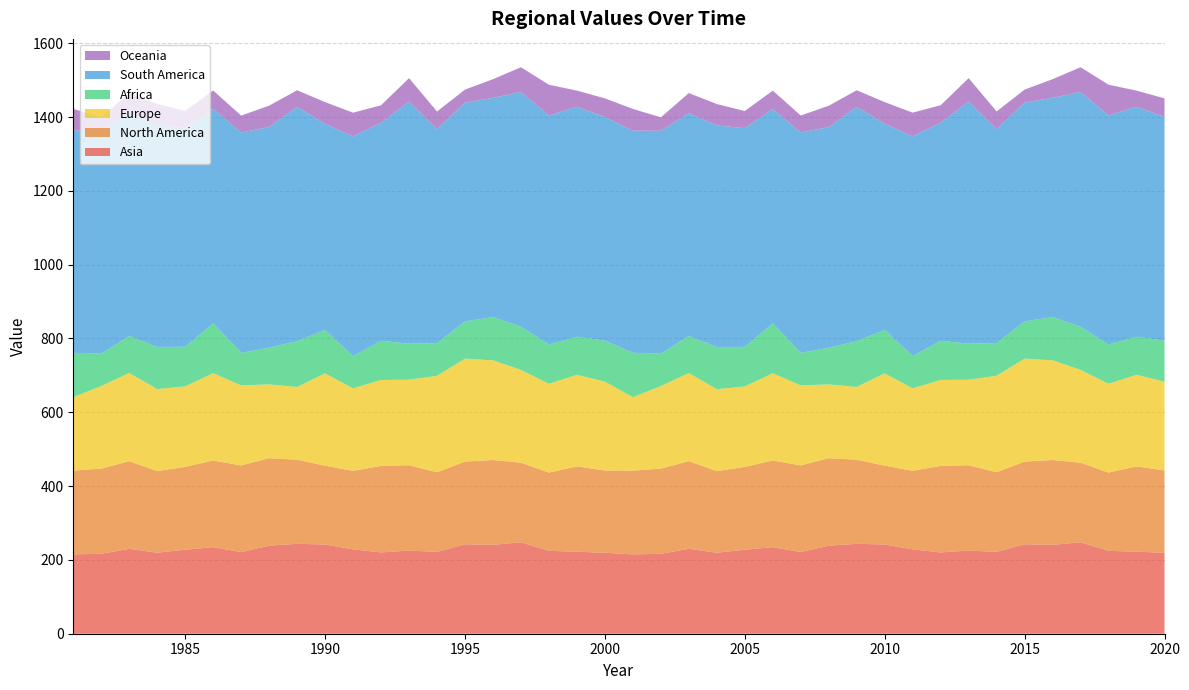

Reading left to right, list all the values displayed in this chart.

Asia: 1981=215.0	1982=216.6	1983=230.1	1984=219.5	1985=227.6	1986=234.6	1987=221.3	1988=238.5	1989=243.6	1990=241.7	1991=228.7	1992=220.3	1993=225.3	1994=221.8	1995=242.5	1996=240.8	1997=247.9	1998=224.6	1999=222.2	2000=219.3	2001=215.0	2002=216.5	2003=230.1	2004=219.5	2005=227.6	2006=234.6	2007=221.3	2008=238.4	2009=243.6	2010=241.7	2011=228.7	2012=220.3	2013=225.3	2014=221.8	2015=242.5	2016=240.8	2017=247.8	2018=224.6	2019=222.3	2020=219.3
North America: 1981=226.8	1982=230.8	1983=237.3	1984=221.0	1985=224.5	1986=234.7	1987=234.7	1988=237.1	1989=227.8	1990=213.4	1991=212.7	1992=234.5	1993=231.2	1994=215.7	1995=223.9	1996=230.0	1997=215.5	1998=211.9	1999=231.1	2000=223.1	2001=226.8	2002=230.8	2003=237.4	2004=221.0	2005=224.4	2006=234.6	2007=234.8	2008=237.1	2009=227.9	2010=213.5	2011=212.8	2012=234.5	2013=231.2	2014=215.7	2015=223.9	2016=230.0	2017=215.5	2018=211.9	2019=231.1	2020=223.0
Europe: 1981=199.3	1982=223.7	1983=239.0	1984=222.3	1985=218.0	1986=236.8	1987=216.7	1988=200.1	1989=197.2	1990=250.2	1991=223.4	1992=232.8	1993=231.7	1994=261.4	1995=279.0	1996=270.0	1997=251.5	1998=240.6	1999=248.2	2000=240.7	2001=199.3	2002=223.7	2003=238.9	2004=222.3	2005=218.0	2006=236.6	2007=216.7	2008=200.0	2009=197.1	2010=250.2	2011=223.4	2012=232.8	2013=231.7	2014=261.5	2015=279.0	2016=270.0	2017=251.6	2018=240.6	2019=248.2	2020=240.7
Africa: 1981=120.1	1982=87.7	1983=100.2	1984=114.2	1985=107.1	1986=135.2	1987=88.2	1988=99.3	1989=124.0	1990=117.7	1991=87.3	1992=106.1	1993=97.6	1994=88.6	1995=100.9	1996=117.2	1997=117.0	1998=106.4	1999=103.2	2000=110.9	2001=120.1	2002=87.7	2003=100.3	2004=114.2	2005=107.1	2006=135.2	2007=88.2	2008=99.3	2009=124.0	2010=117.7	2011=87.3	2012=106.1	2013=97.6	2014=88.6	2015=100.9	2016=117.2	2017=117.0	2018=106.4	2019=103.2	2020=110.9
South America: 1981=601.8	1982=604.1	1983=603.4	1984=600.3	1985=592.7	1986=580.7	1987=597.2	1988=597.9	1989=634.9	1990=558.4	1991=595.3	1992=590.7	1993=656.2	1994=579.6	1995=592.7	1996=594.2	1997=635.8	1998=620.6	1999=622.9	2000=606.3	2001=601.8	2002=604.1	2003=603.5	2004=600.2	2005=592.7	2006=580.7	2007=597.3	2008=597.7	2009=634.9	2010=558.4	2011=595.3	2012=590.7	2013=656.2	2014=579.7	2015=592.7	2016=594.2	2017=635.9	2018=620.6	2019=622.9	2020=606.4
Oceania: 1981=59.1	1982=36.3	1983=54.7	1984=58.0	1985=46.5	1986=49.8	1987=45.7	1988=58.0	1989=45.0	1990=58.8	1991=64.3	1992=47.4	1993=63.4	1994=47.8	1995=35.4	1996=50.3	1997=67.2	1998=83.2	1999=43.9	2000=50.2	2001=59.1	2002=36.3	2003=54.7	2004=58.0	2005=46.5	2006=49.8	2007=45.7	2008=58.0	2009=44.9	2010=58.8	2011=64.3	2012=47.4	2013=63.4	2014=47.8	2015=35.4	2016=50.3	2017=67.2	2018=83.2	2019=43.9	2020=50.2